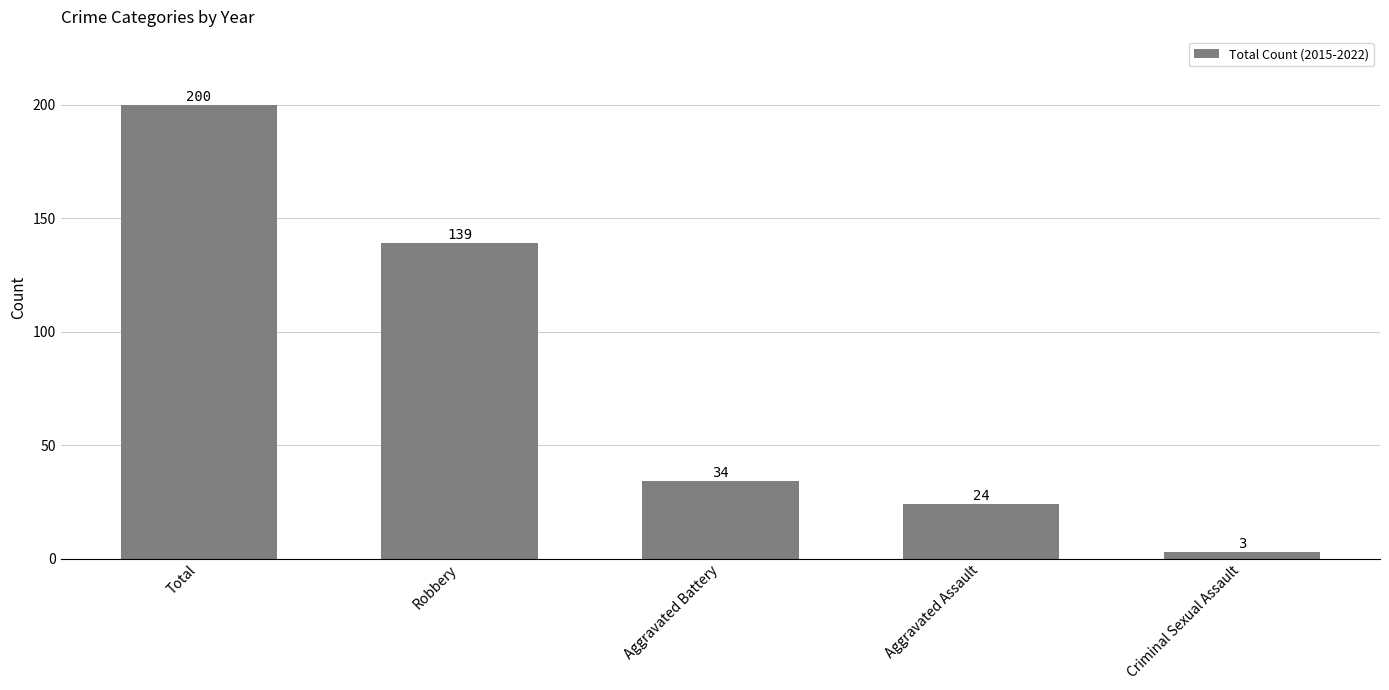

Count the number of categories in the chart.

5